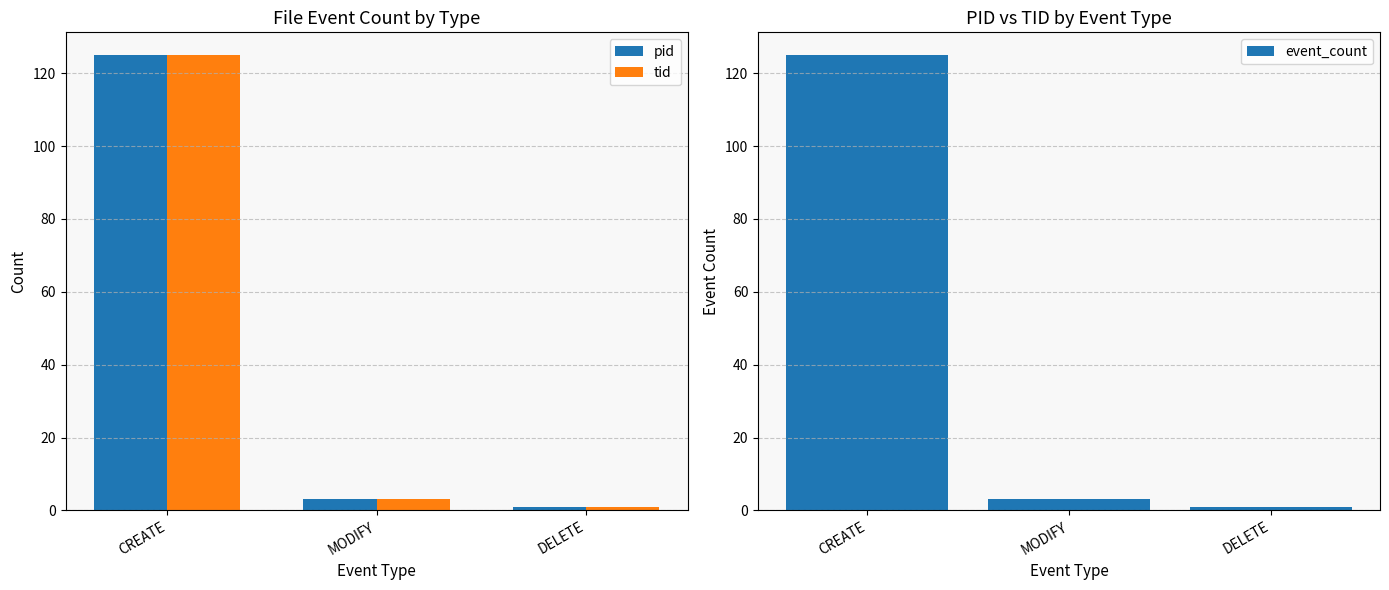

The tid series shows 0 at DELETE. True or false?

False